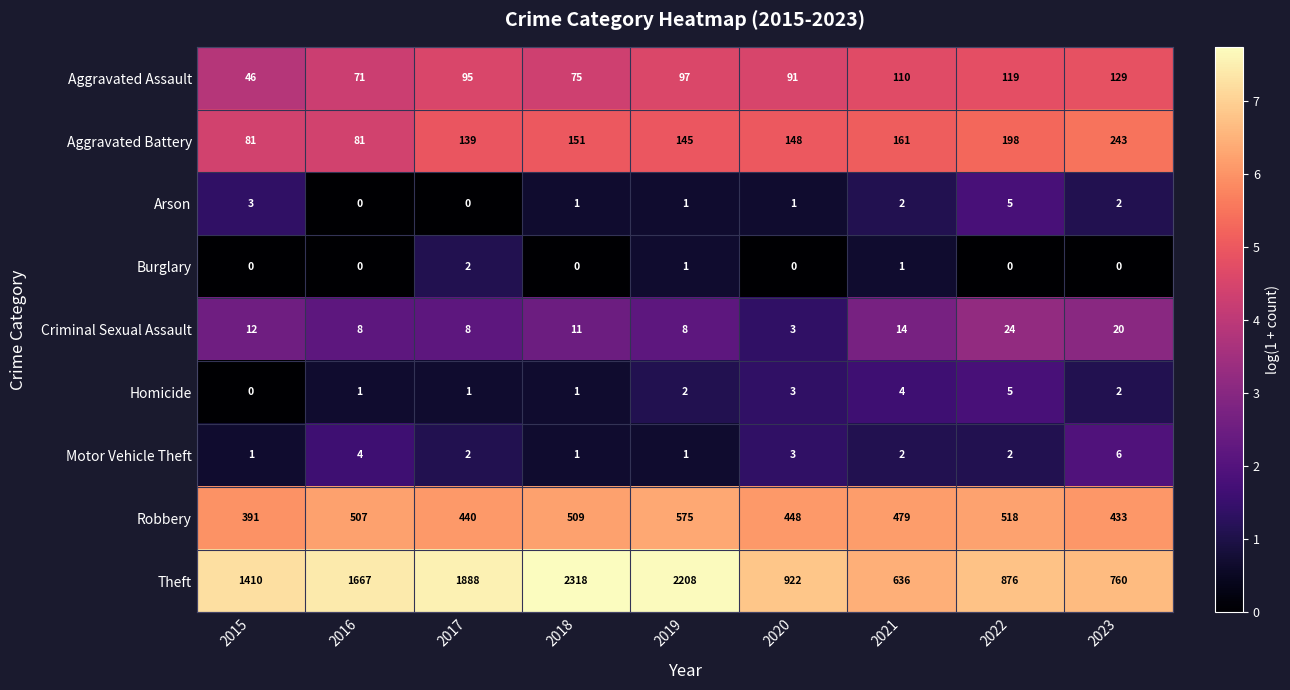

True or false: Aggravated Assault has a value of 88 at 2023.

False